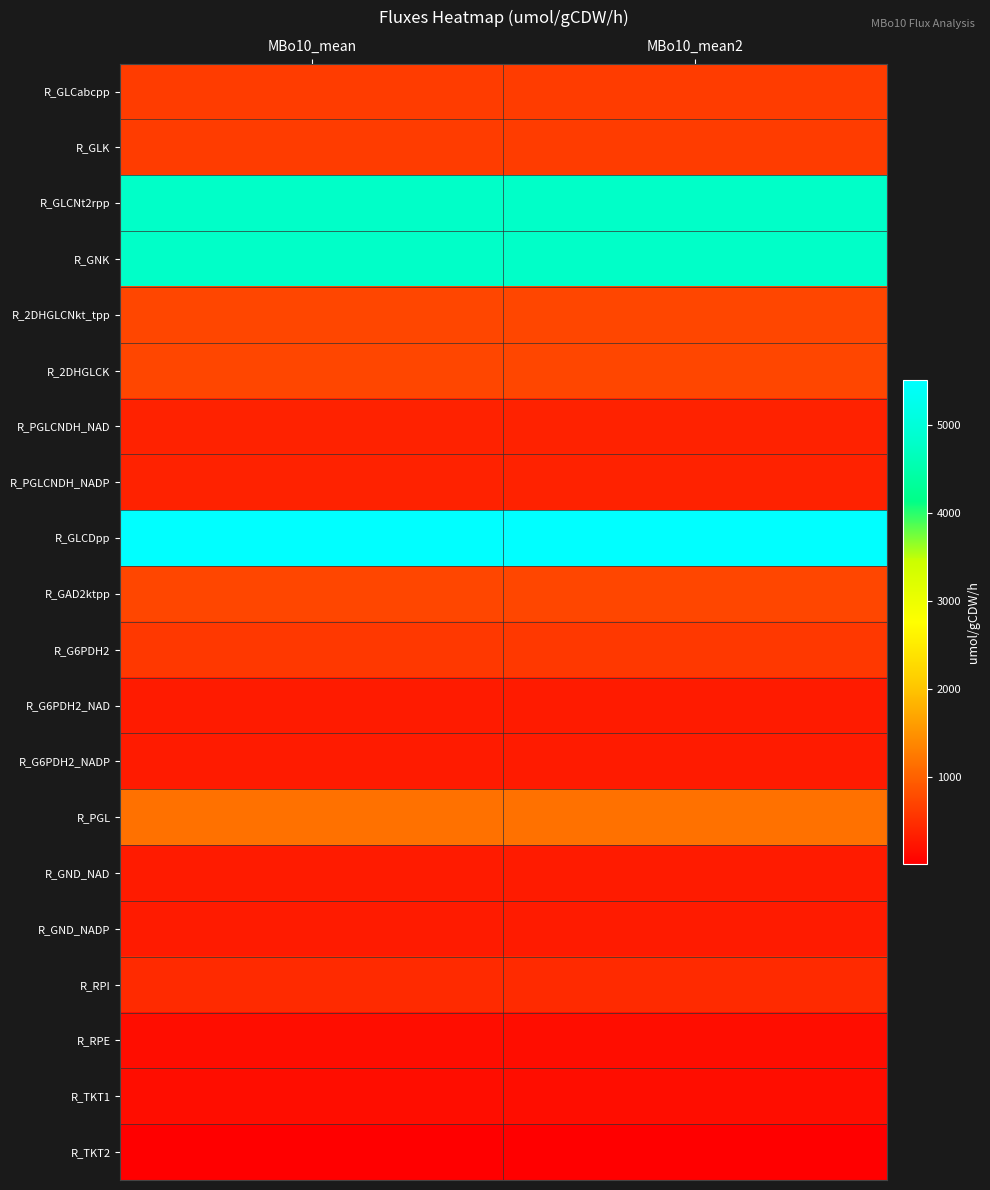

Reading left to right, transcribe all the data shown in this chart.

R_GLCabcpp: MBo10_mean=630.0	MBo10_mean2=630.0
R_GLK: MBo10_mean=630.0	MBo10_mean2=630.0
R_GLCNt2rpp: MBo10_mean=4790.0	MBo10_mean2=4790.0
R_GNK: MBo10_mean=4790.0	MBo10_mean2=4790.0
R_2DHGLCNkt_tpp: MBo10_mean=720.0	MBo10_mean2=720.0
R_2DHGLCK: MBo10_mean=720.0	MBo10_mean2=720.0
R_PGLCNDH_NAD: MBo10_mean=360.0	MBo10_mean2=360.0
R_PGLCNDH_NADP: MBo10_mean=360.0	MBo10_mean2=360.0
R_GLCDpp: MBo10_mean=5510.0	MBo10_mean2=5510.0
R_GAD2ktpp: MBo10_mean=720.0	MBo10_mean2=720.0
R_G6PDH2: MBo10_mean=585.0	MBo10_mean2=585.0
R_G6PDH2_NAD: MBo10_mean=292.5	MBo10_mean2=292.5
R_G6PDH2_NADP: MBo10_mean=292.5	MBo10_mean2=292.5
R_PGL: MBo10_mean=1170.0	MBo10_mean2=1170.0
R_GND_NAD: MBo10_mean=295.0	MBo10_mean2=295.0
R_GND_NADP: MBo10_mean=295.0	MBo10_mean2=295.0
R_RPI: MBo10_mean=440.0	MBo10_mean2=440.0
R_RPE: MBo10_mean=150.0	MBo10_mean2=150.0
R_TKT1: MBo10_mean=150.0	MBo10_mean2=150.0
R_TKT2: MBo10_mean=10.0	MBo10_mean2=10.0